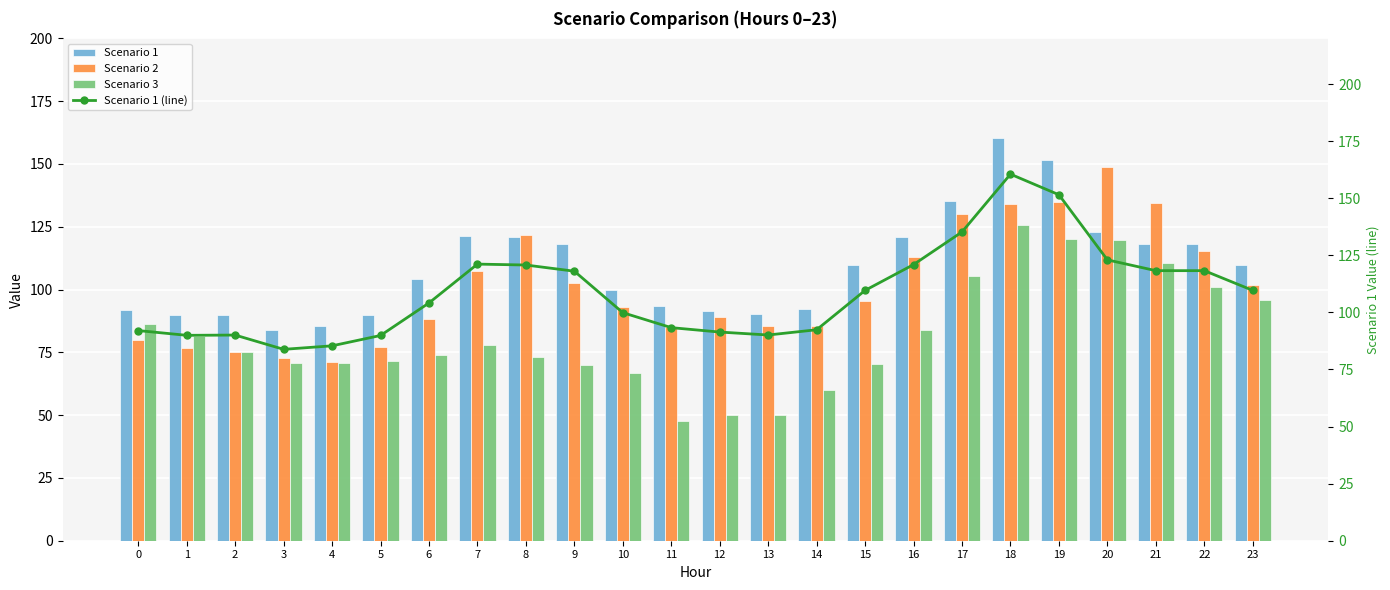

Which series changed the most between 1 and 11?

Scenario 3